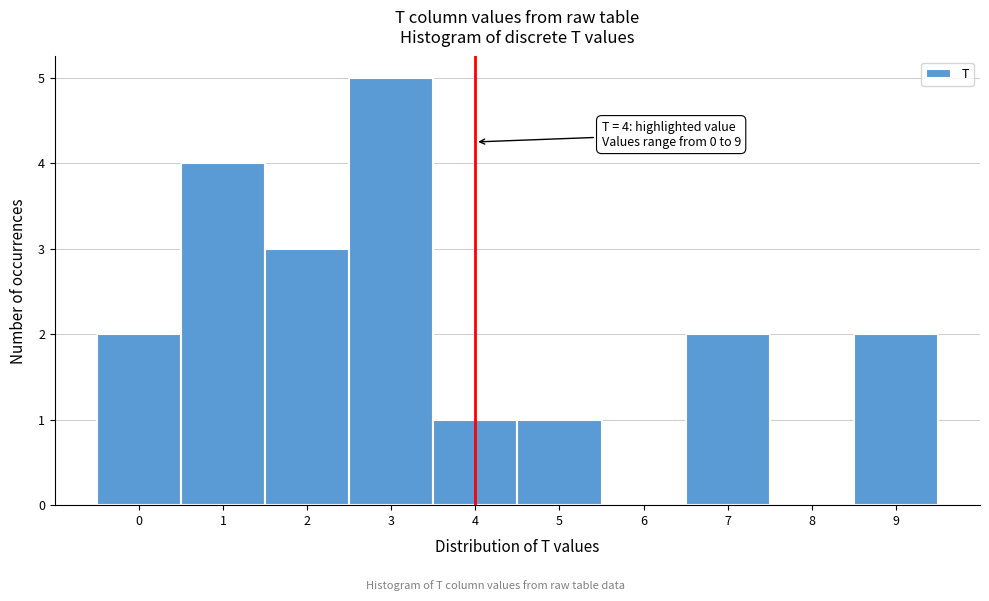

Over which range of the x-axis is the bar tallest?

2.5 to 3.5